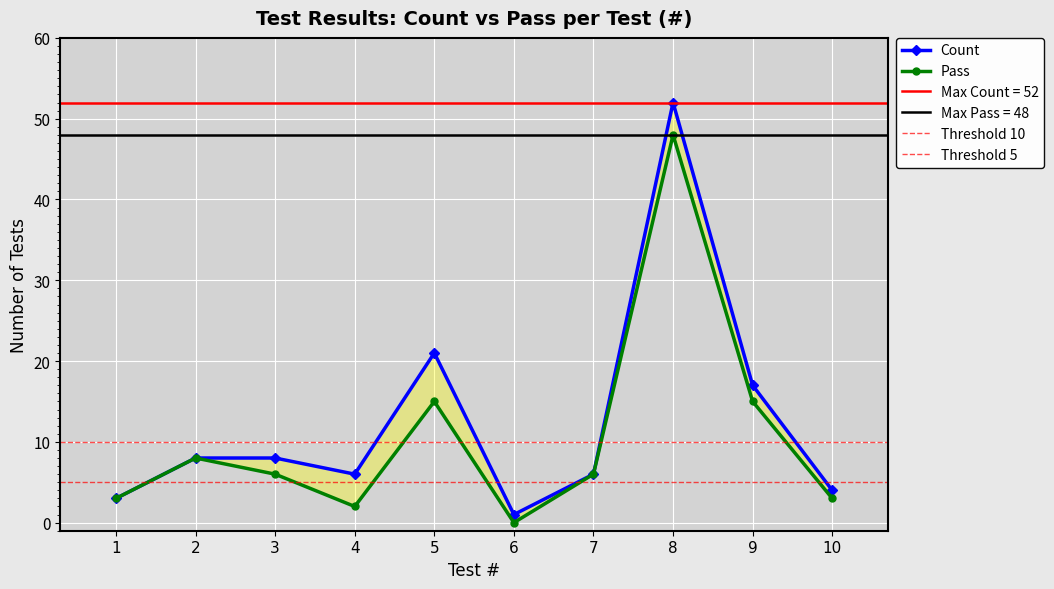

Between 1 and 8, which series saw the biggest shift?

Count